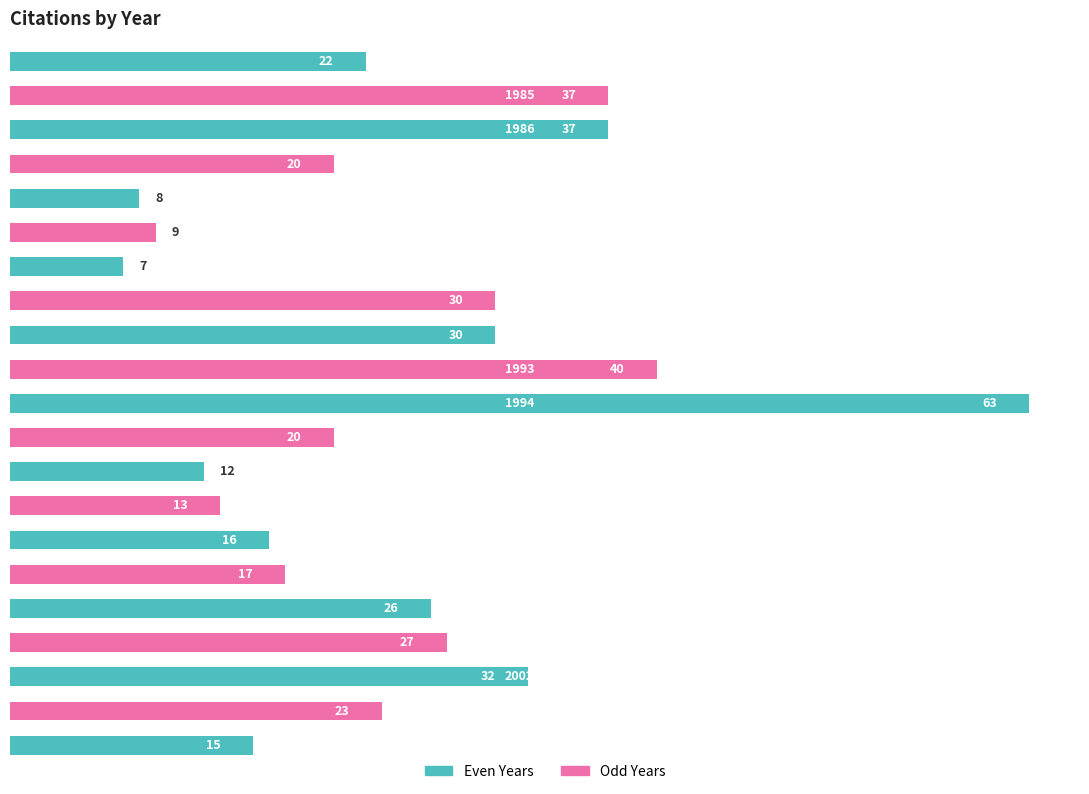

What is the smallest value displayed?

7